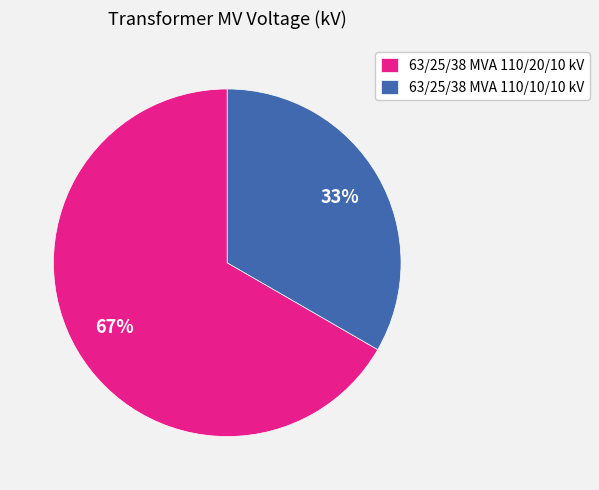

To the nearest percent, what is the combined percentage of 63/25/38 MVA 110/20/10 kV and 63/25/38 MVA 110/10/10 kV?

100%